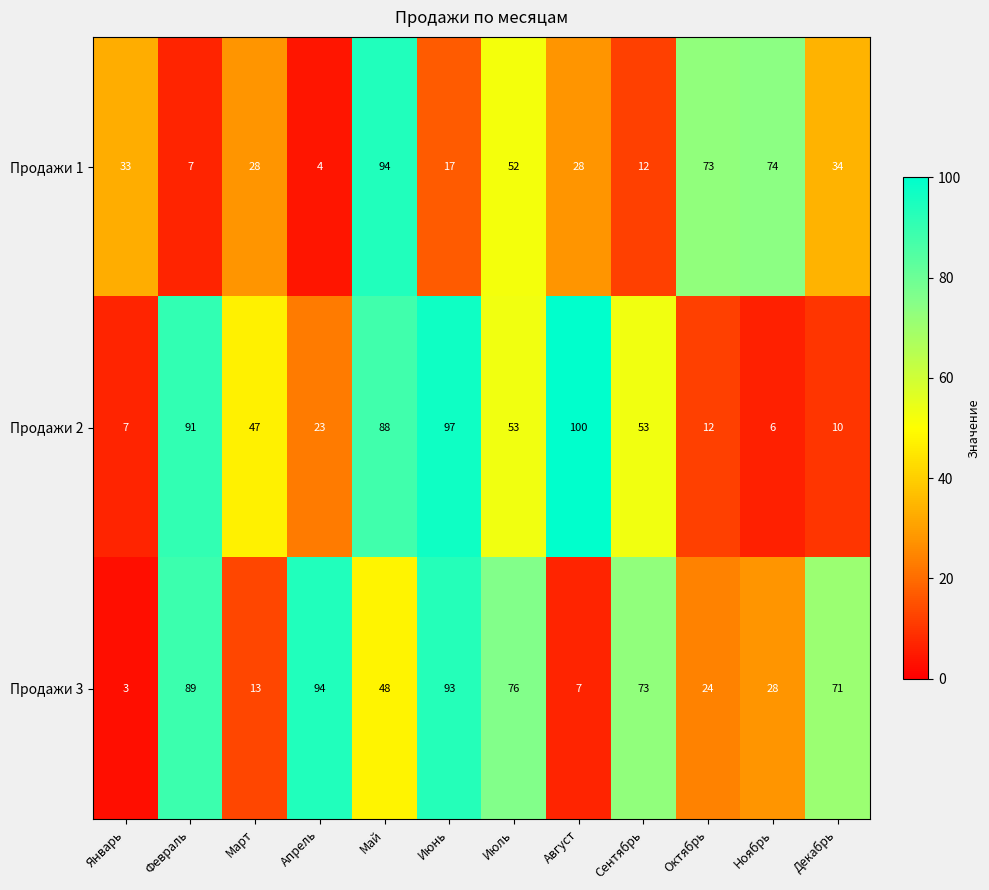

What is the difference between the highest and lowest values at Май?

46